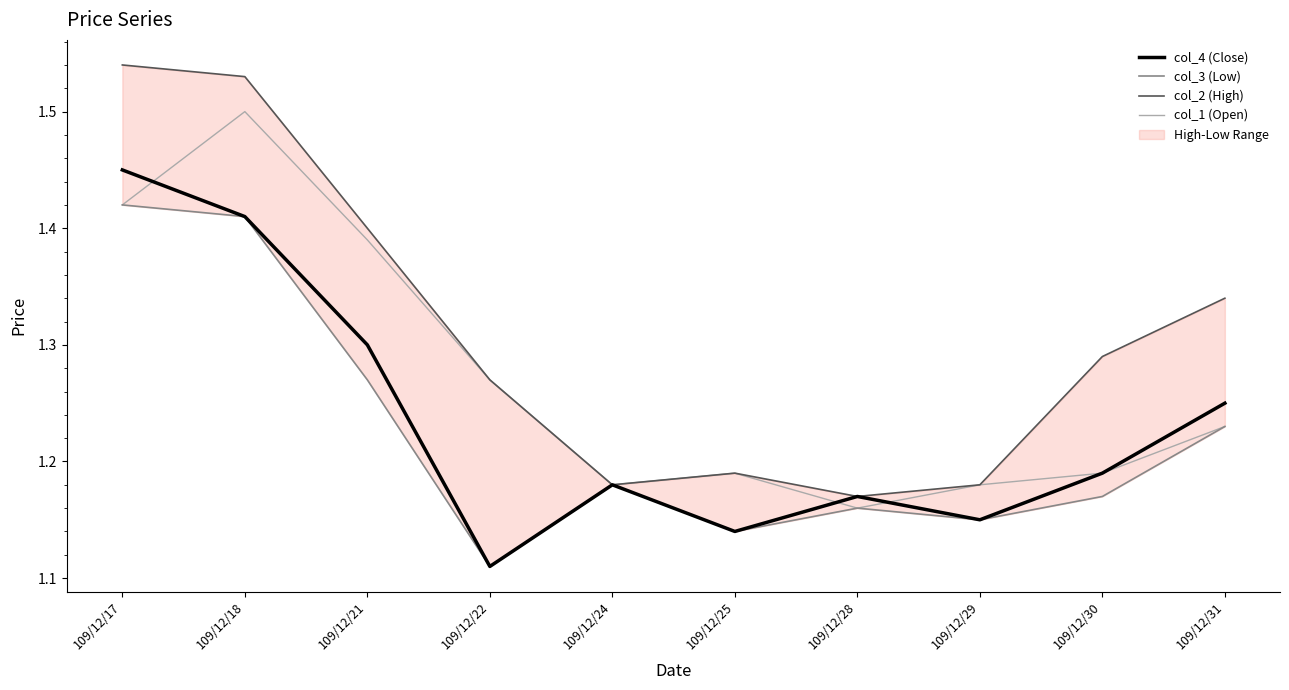

What is the highest value of the col_1 (Open) series?

1.5